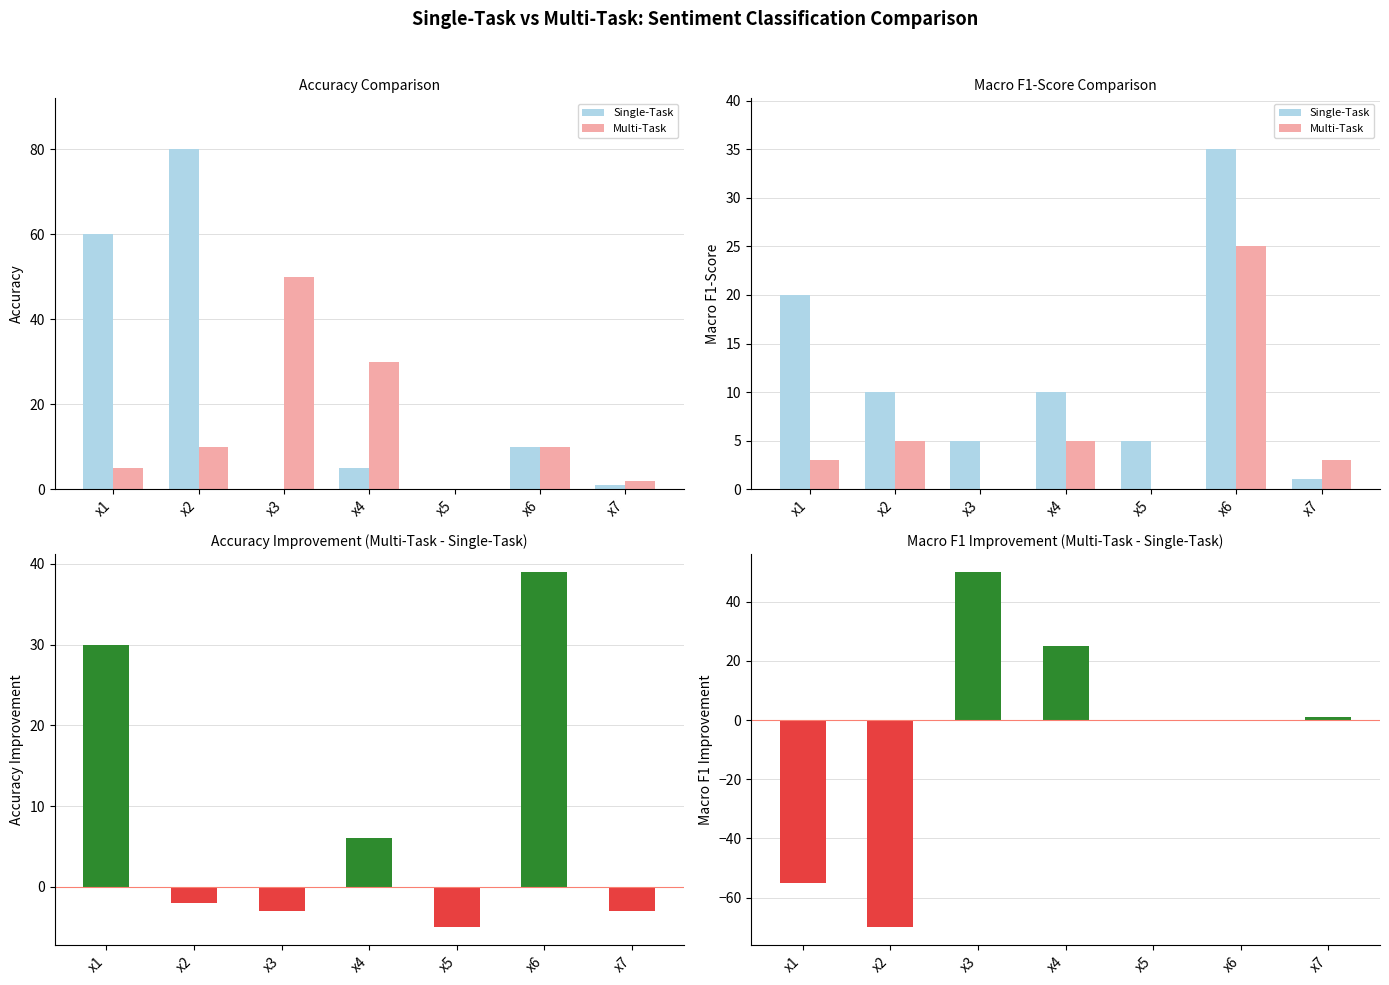

List the series in order of their overall mean, lowest first.

Macro F1 Improvement, Multi-Task, Accuracy Improvement, Single-Task